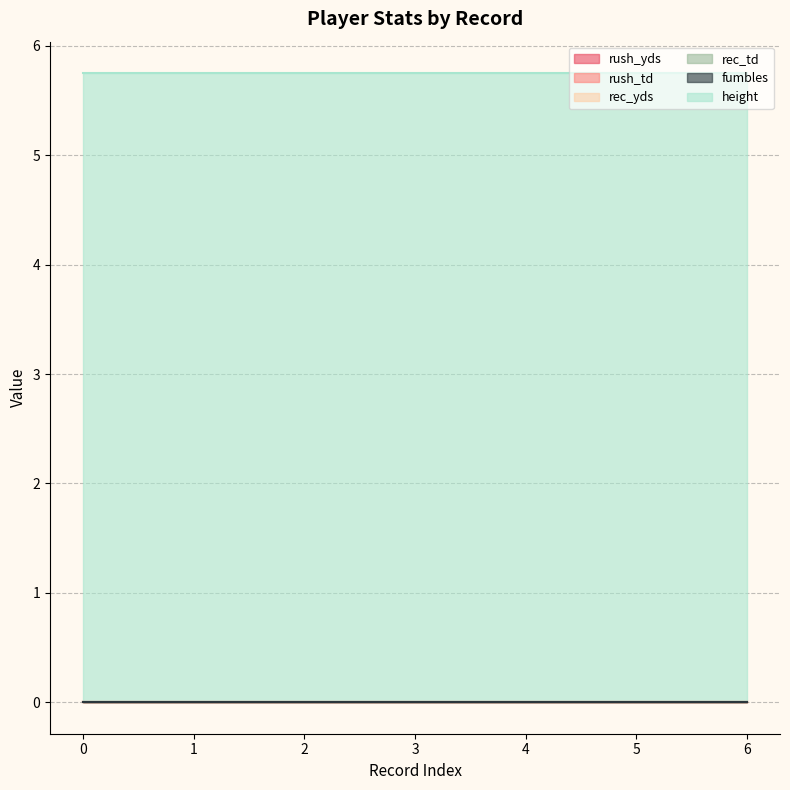

Rank the categories by rush_td value from highest to lowest.

0, 1, 2, 3, 4, 5, 6